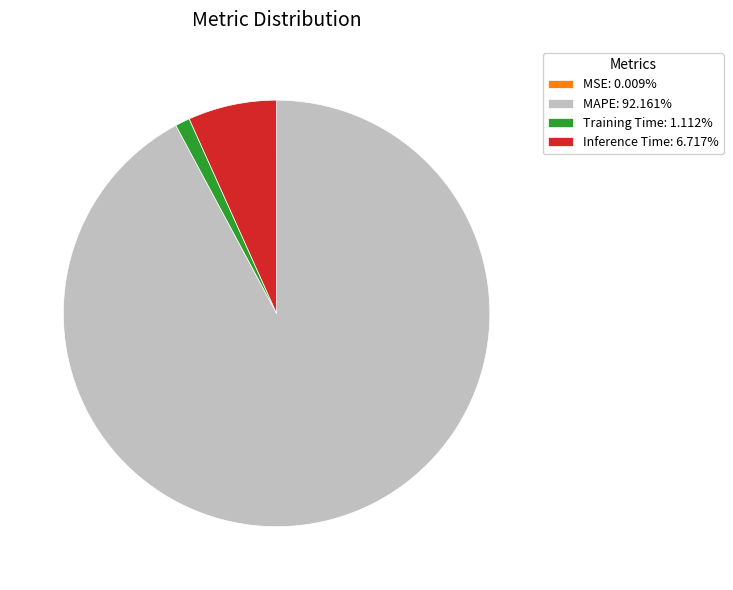

Is there a majority slice in this chart?

Yes